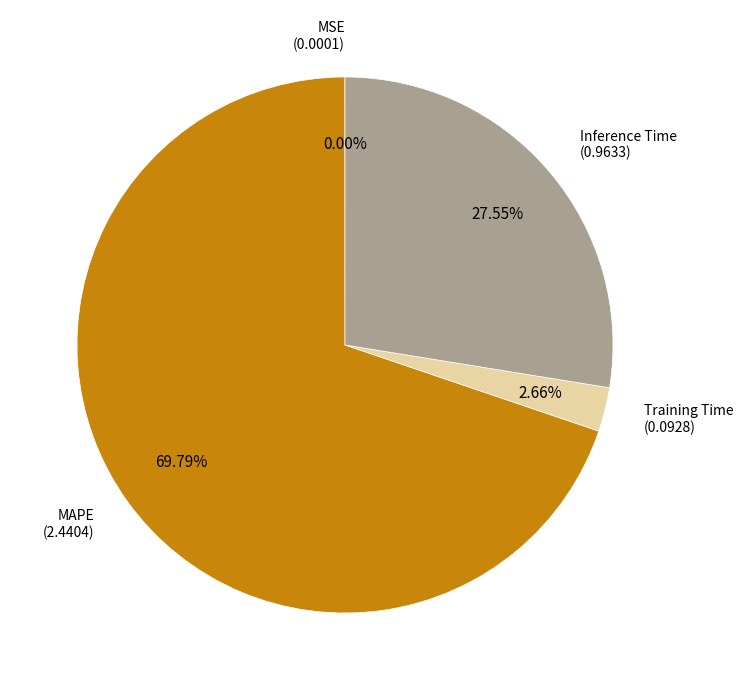

Does any single category account for the majority?

Yes